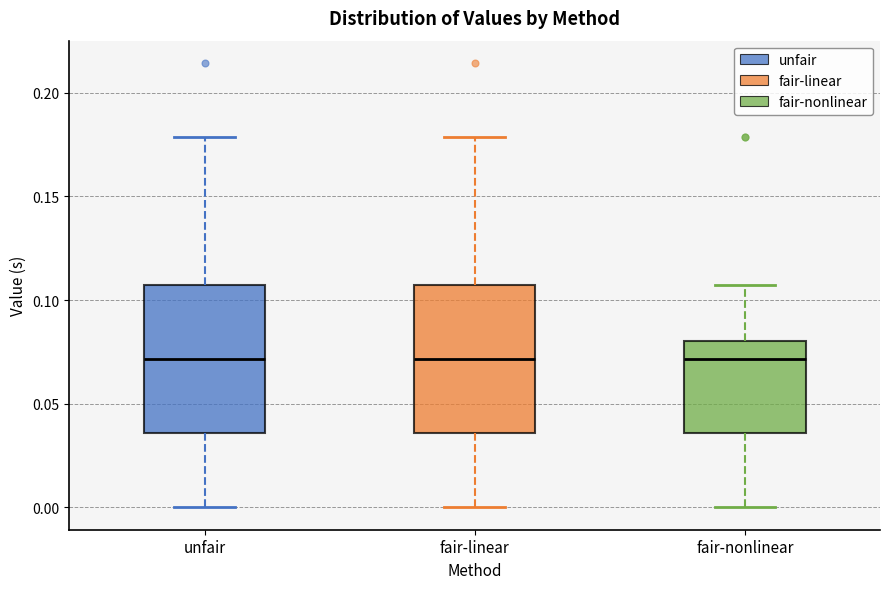

Where does the median line of the box for fair-linear sit on the y-axis? The values are not printed on the chart, so give them approximately, as read against the axis.

0.070